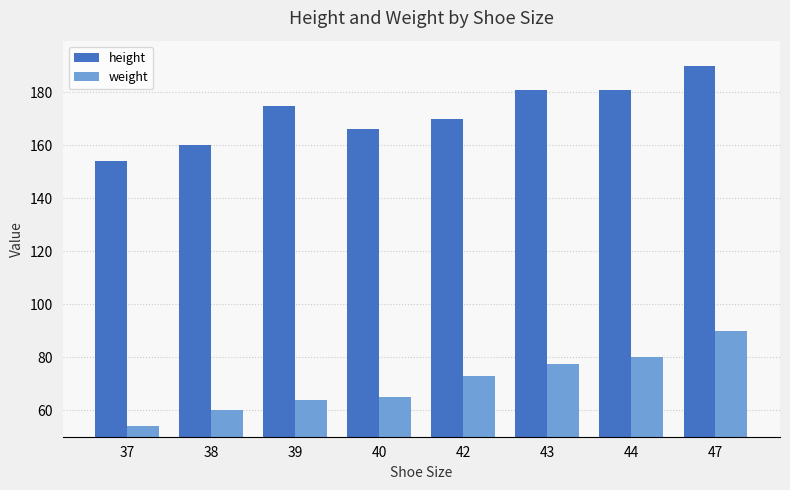

How many bars are there in total?

16